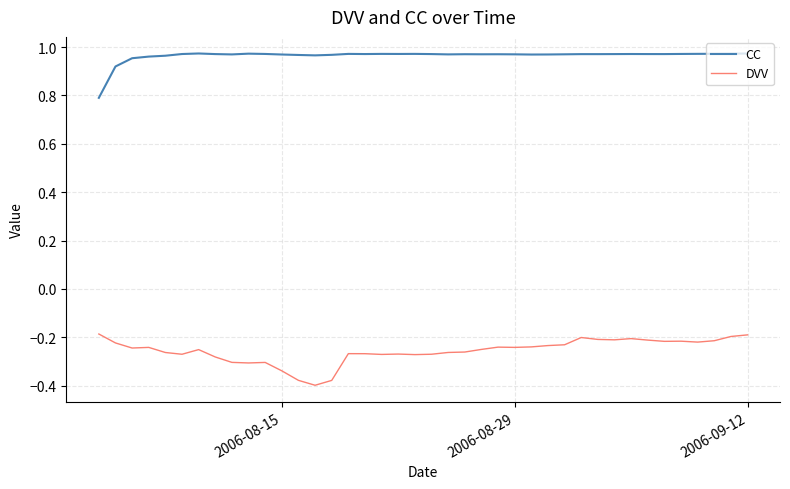

True or false: DVV and CC cross at least once.

False